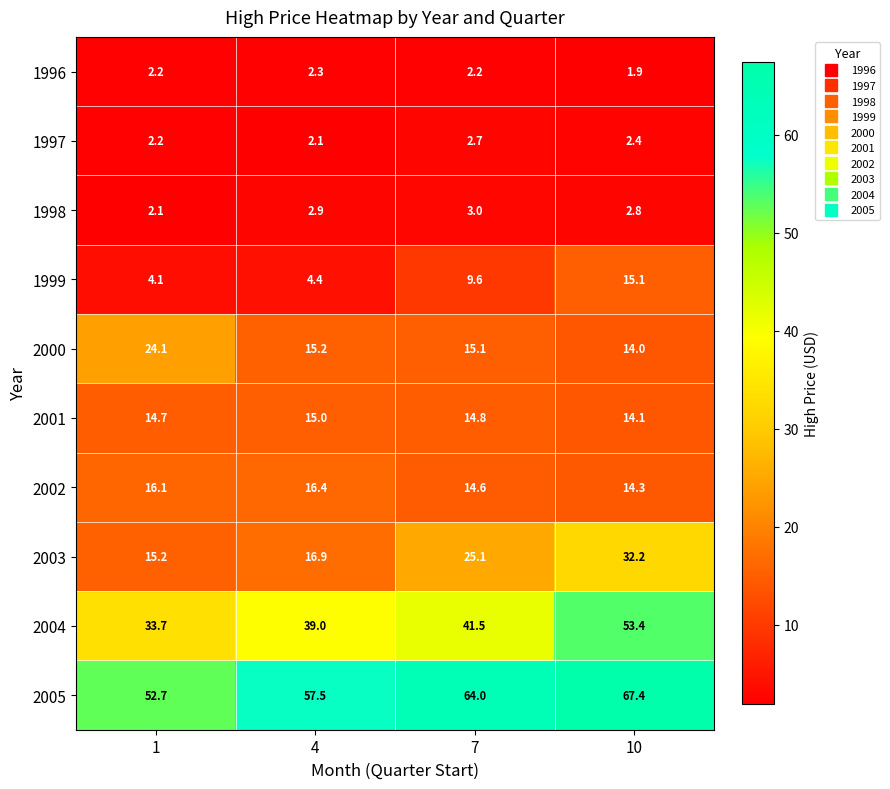

The value of 2005 at 7 is 64.0. True or false?

True